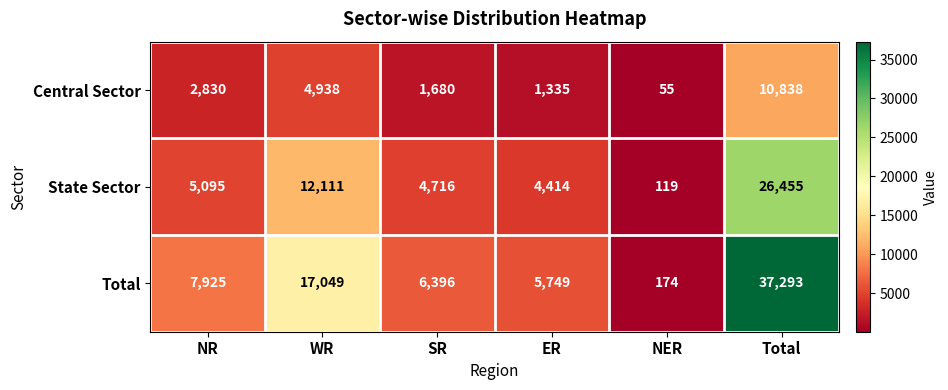

What is the difference between the highest and lowest values at SR?

4716